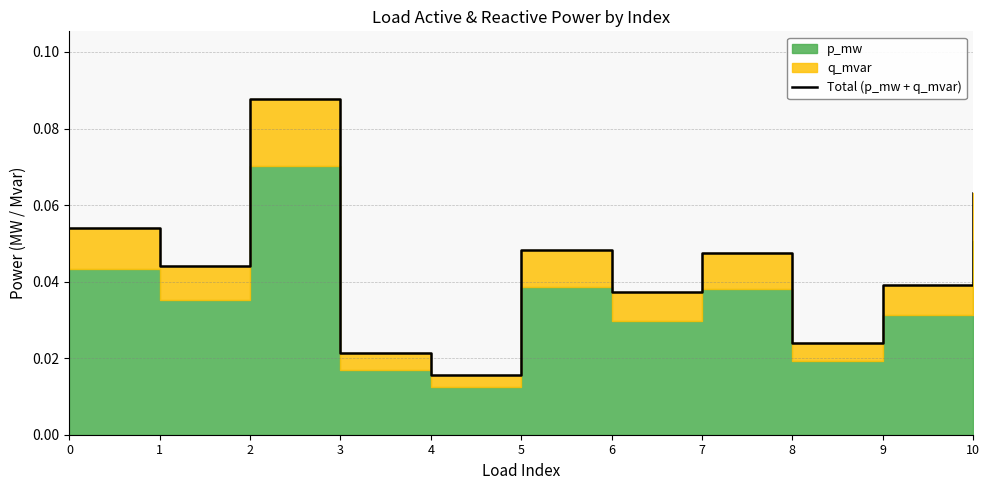

How many interior local peaks (higher than both neighbors) does the data have?

3